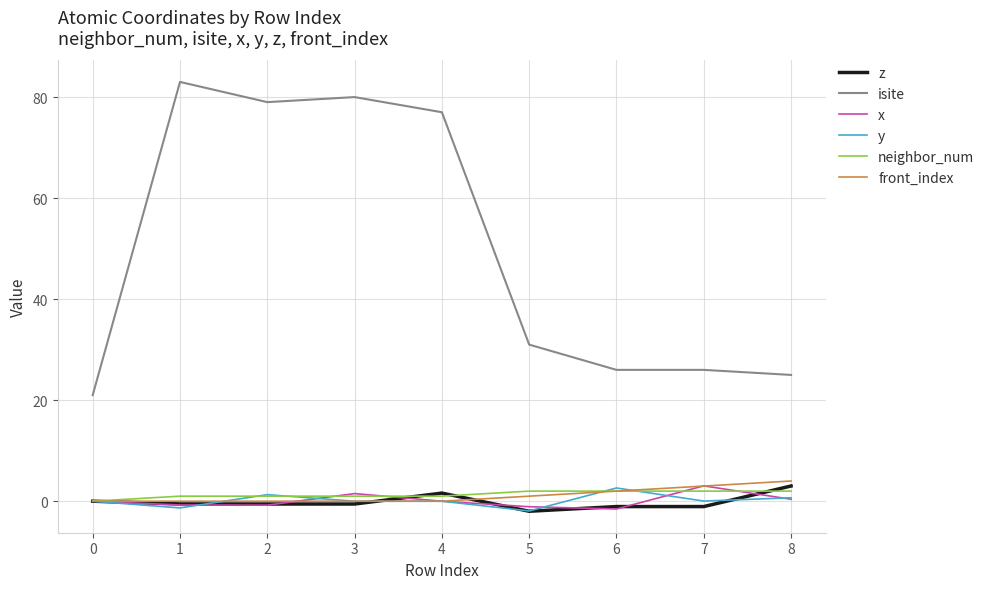

Which series changed the most between 2 and 7?

isite